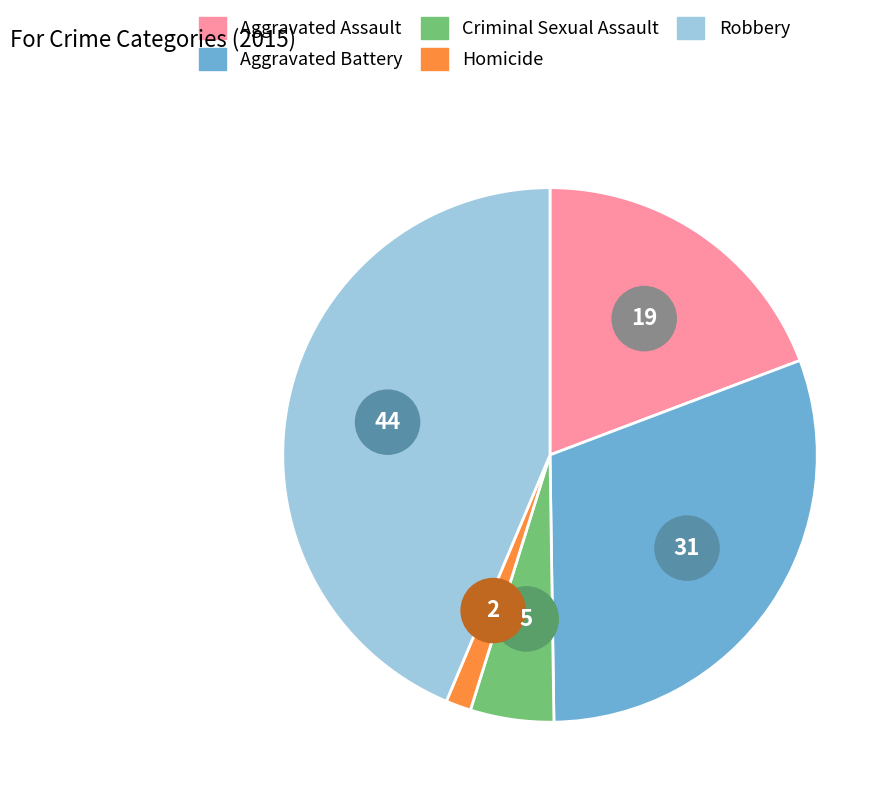

To the nearest percent, what is the difference between the largest and smallest slice percentages?

42%